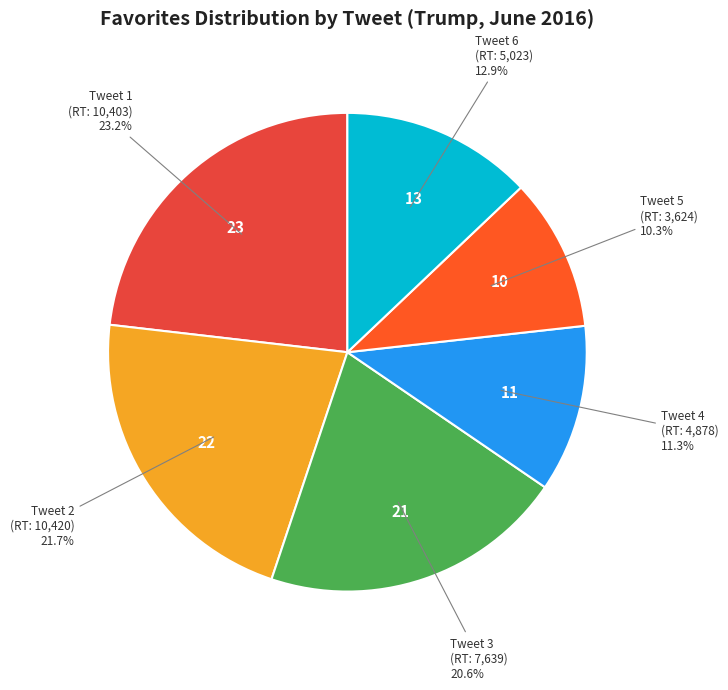

How many slices are in this pie chart?

6